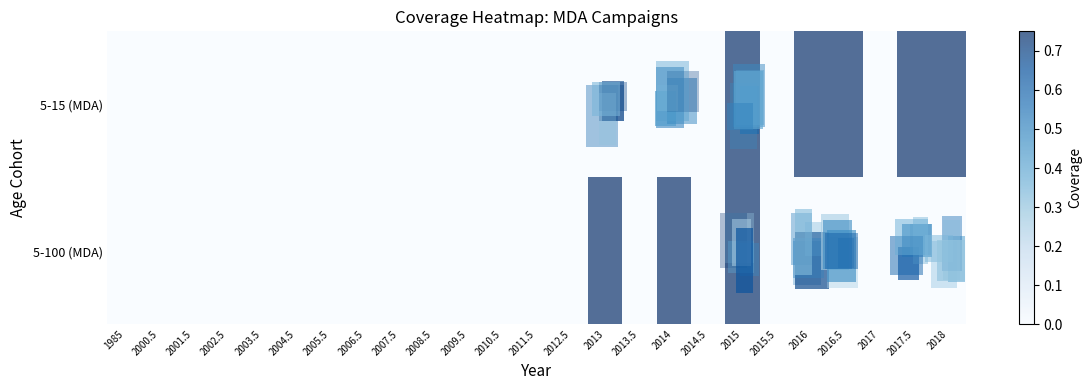

How many series are shown in this chart?

2